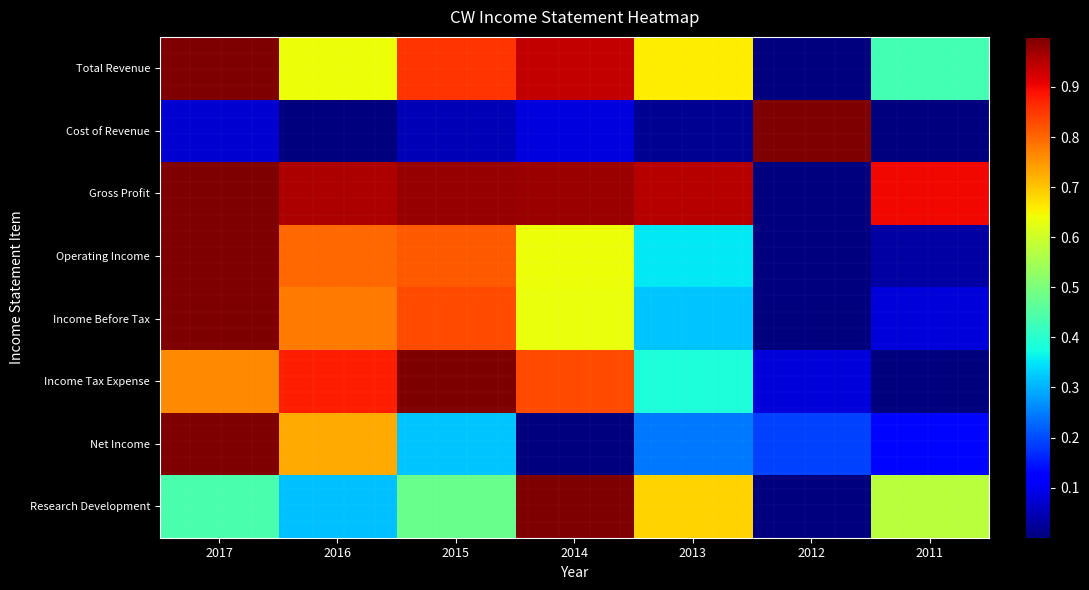

How many distinct data groups are displayed?

8